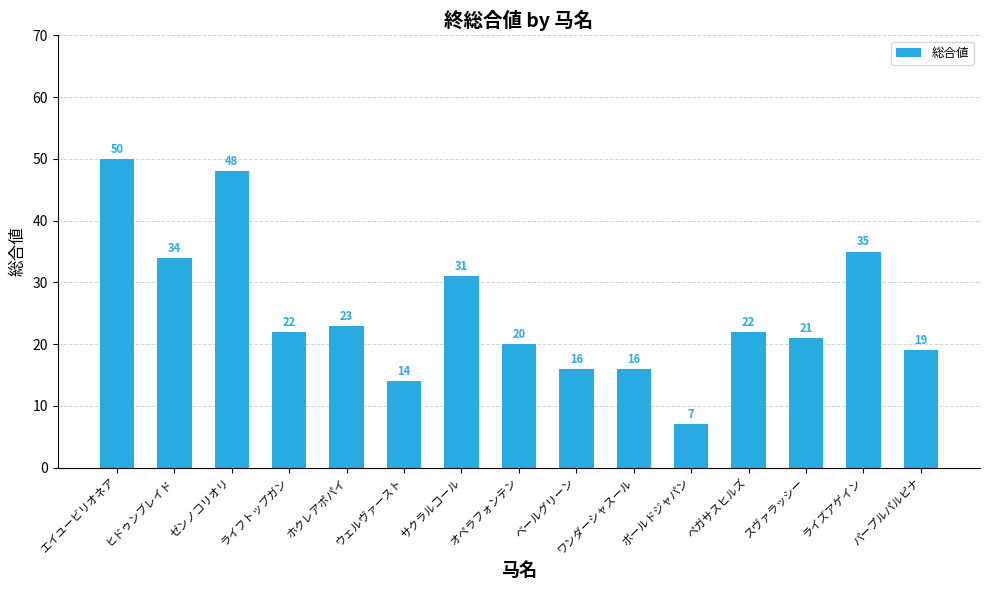

What is the label of the 12th bar from the right?

ライフトップガン